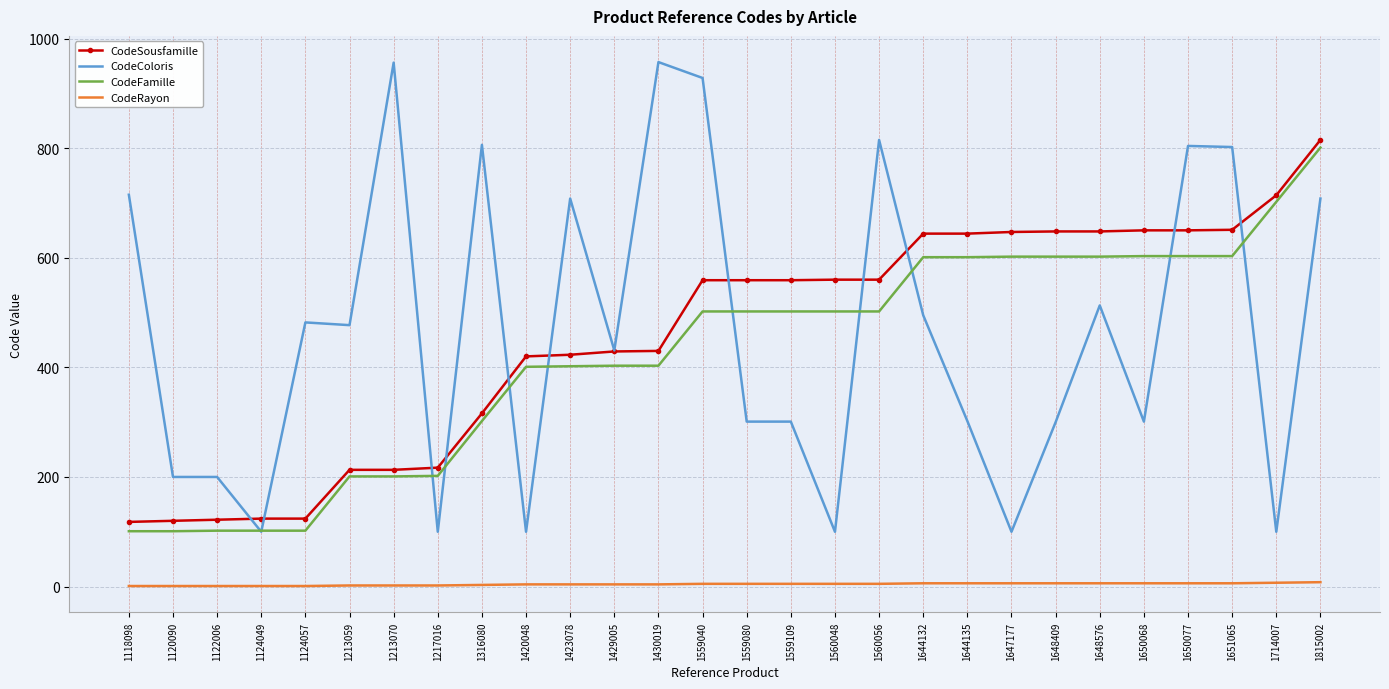

What is the lowest value of the CodeColoris series?

100